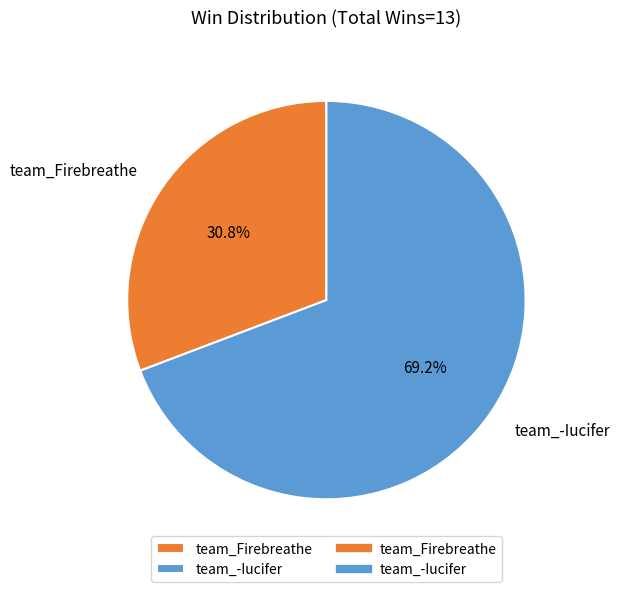

To the nearest percent, what is the difference between the largest and smallest slice percentages?

38%